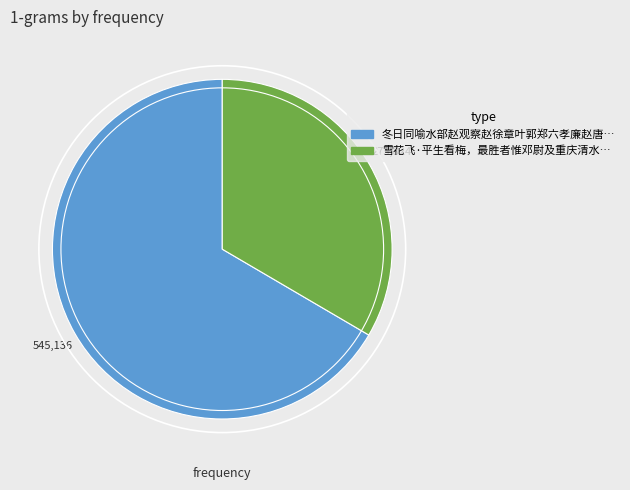

Is there a majority slice in this chart?

Yes